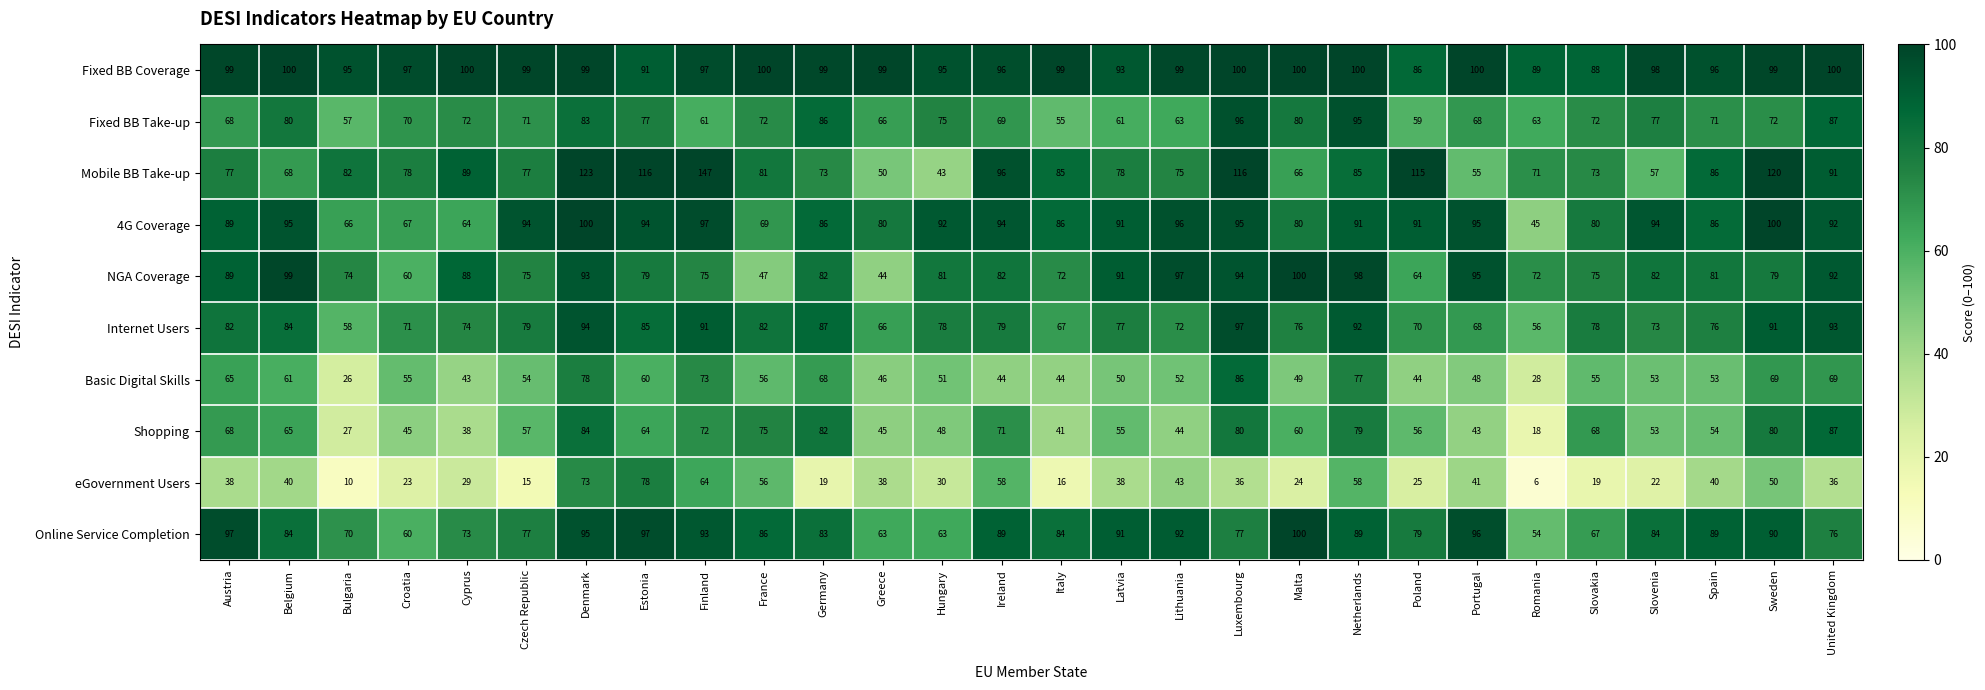

At which category does the chart reach its minimum across all series?

Romania